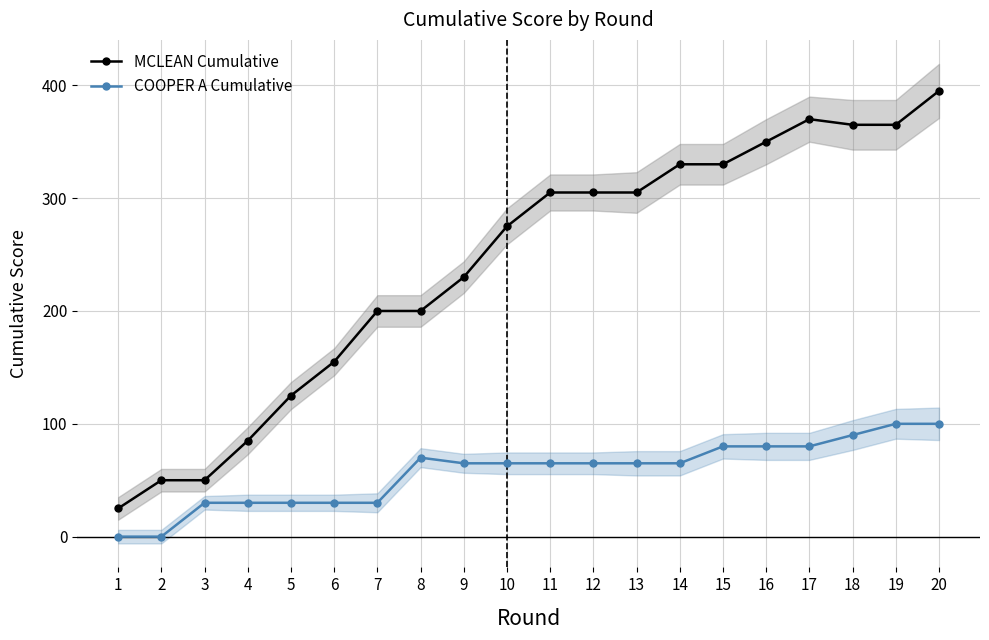

What is the difference between the second highest and second lowest values in the COOPER A Cumulative series?

100